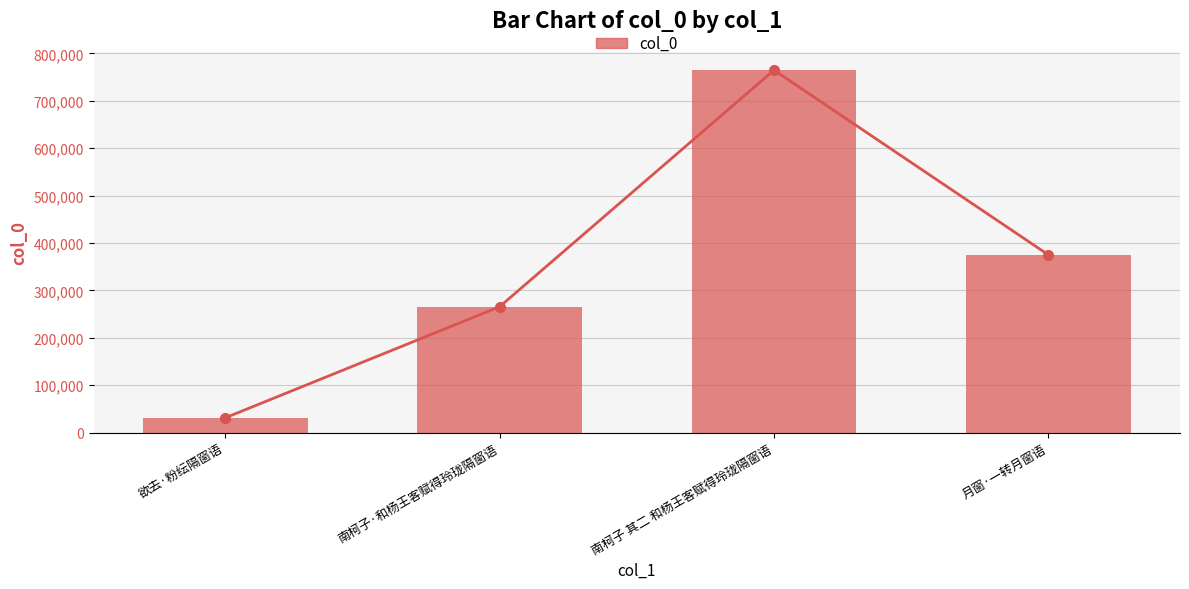

At which label does the data first exceed 375141?

南柯子 其二 和杨王客赋得玲珑隔窗语